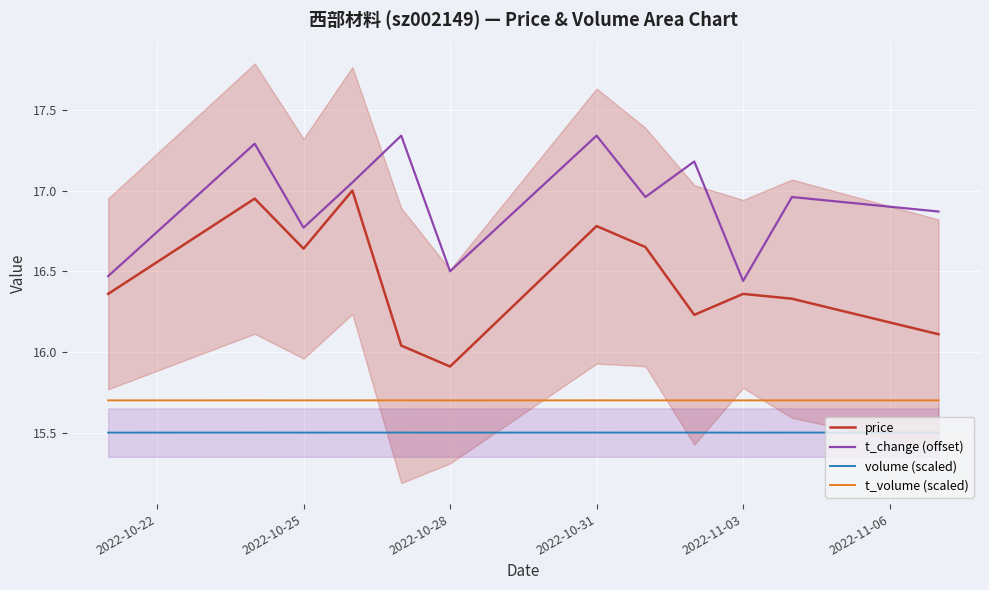

True or false: t_volume (scaled) has a value of 15.7 at 2022-10-31.

True